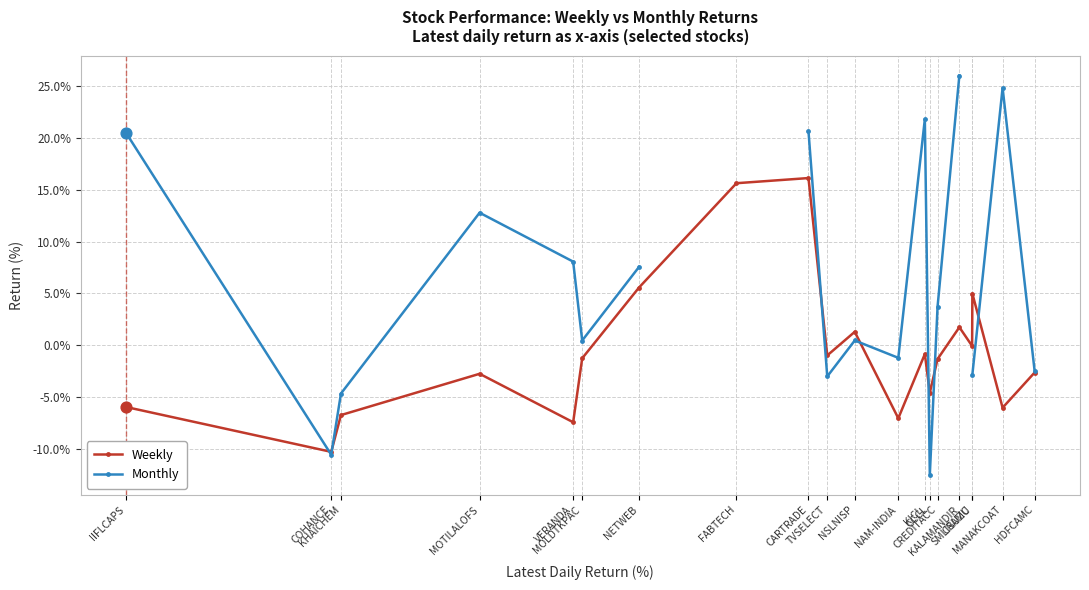

What are all the series names shown in the legend?

Weekly, Monthly